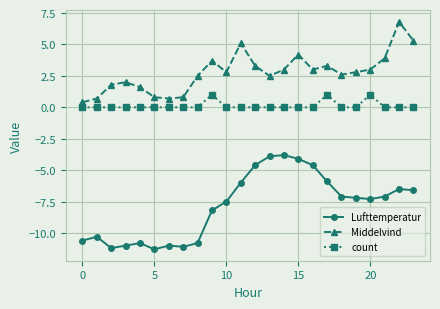

In Lufttemperatur, how many points are higher than both neighbors (excluding endpoints)?

5